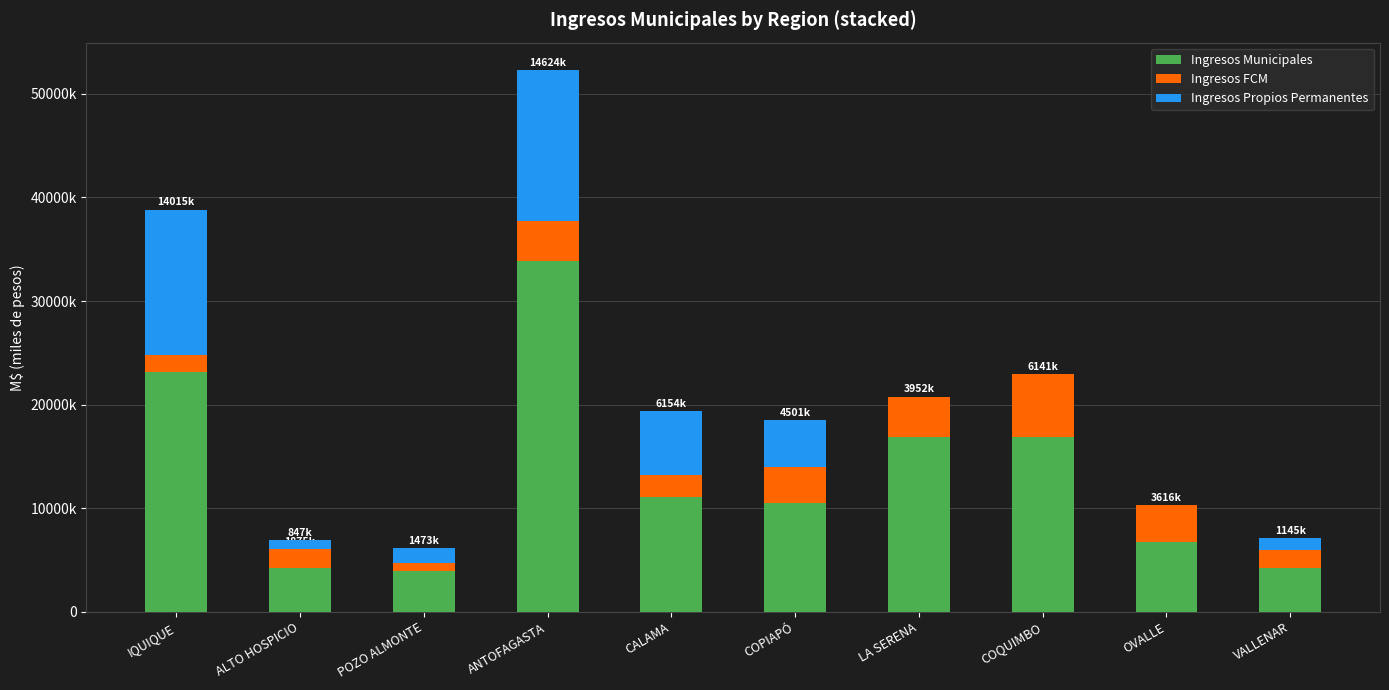

List the labels in order of Ingresos Propios Permanentes value, smallest first.

LA SERENA, COQUIMBO, OVALLE, ALTO HOSPICIO, VALLENAR, POZO ALMONTE, COPIAPÓ, CALAMA, IQUIQUE, ANTOFAGASTA